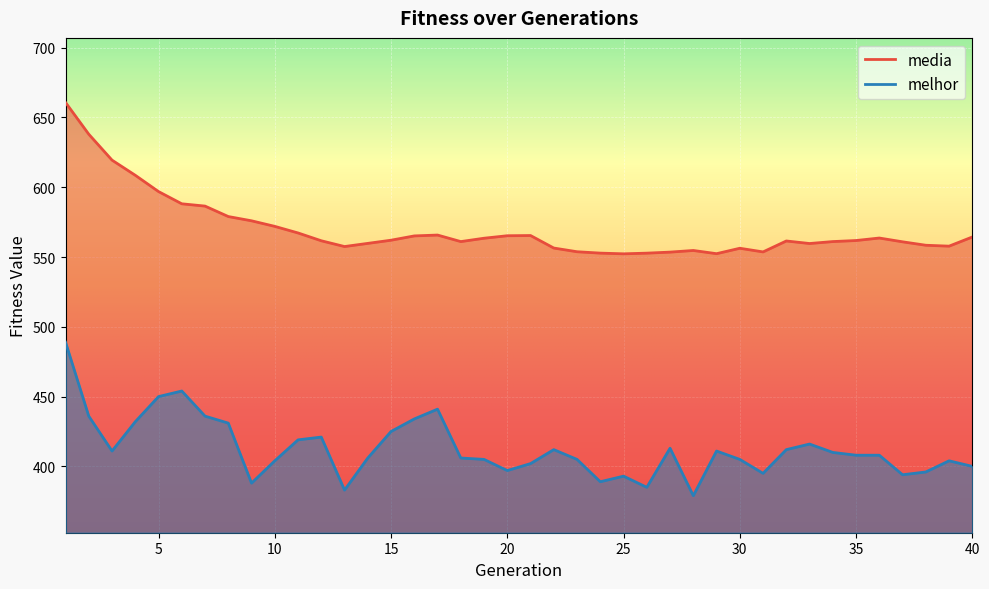

How many lines are shown in the chart?

2